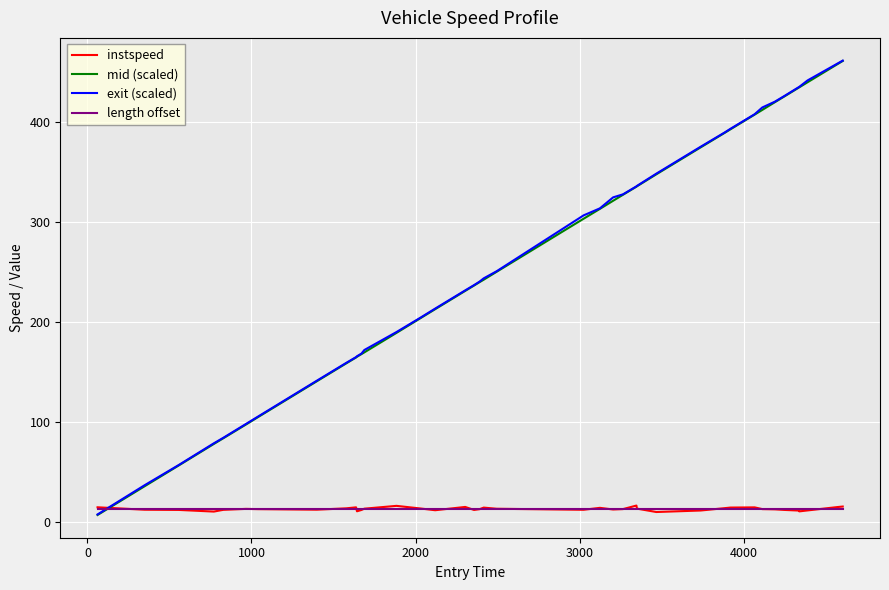

How many lines are shown in the chart?

4